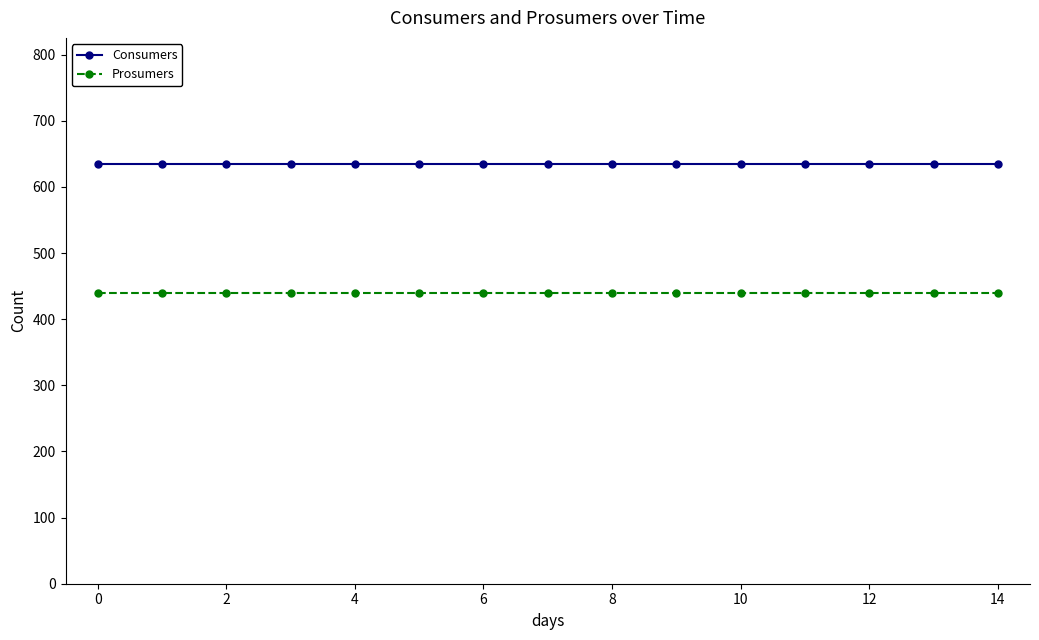

List the series in order of their peak value, highest first.

Consumers, Prosumers